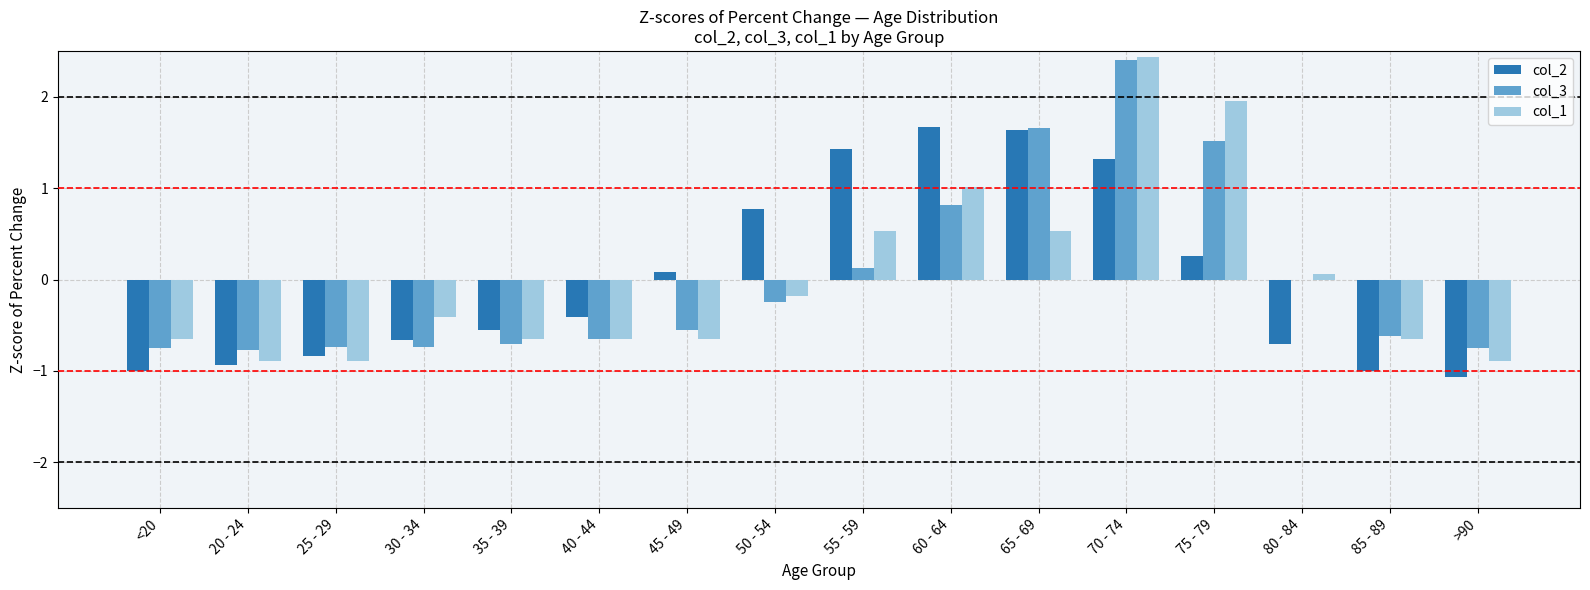

The value of col_3 at 30 - 34 is -0.3. True or false?

False